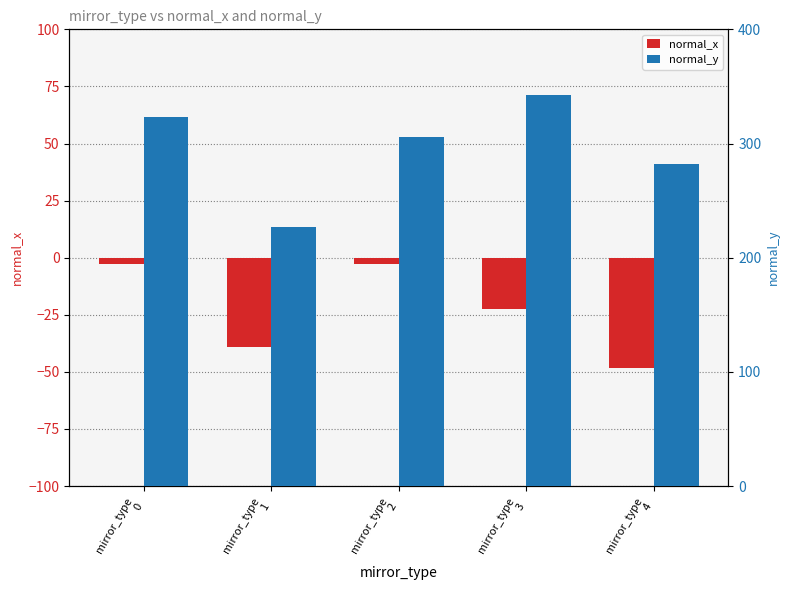

Reading left to right, transcribe all the data shown in this chart.

normal_x: -3.0	-38.9	-2.8	-22.7	-48.3
normal_y: 323.5	226.7	305.5	342.4	281.9